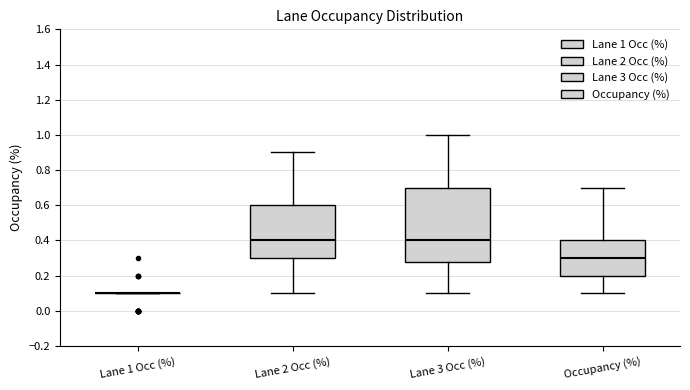

Reading left to right, read every box against the y-axis: the position of its median line, the range the box covers, and the ends of its whiskers. The values are not printed on the chart, so give them approximately, as read against the axis.

Lane 1 Occ (%): box collapsed to a line at 0.10, whiskers 0.10 to 0.10
Lane 2 Occ (%): median 0.40, box 0.30 to 0.60, whiskers 0.10 to 0.90
Lane 3 Occ (%): median 0.40, box 0.28 to 0.70, whiskers 0.10 to 1.00
Occupancy (%): median 0.30, box 0.20 to 0.40, whiskers 0.10 to 0.70